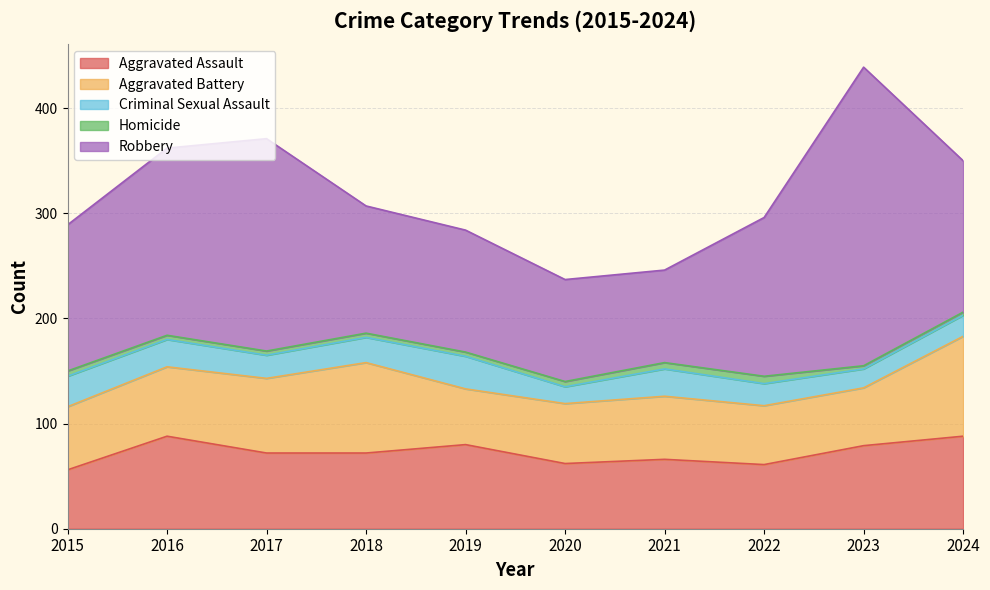

What is the value of the Homicide point at the 8th from the left?

7